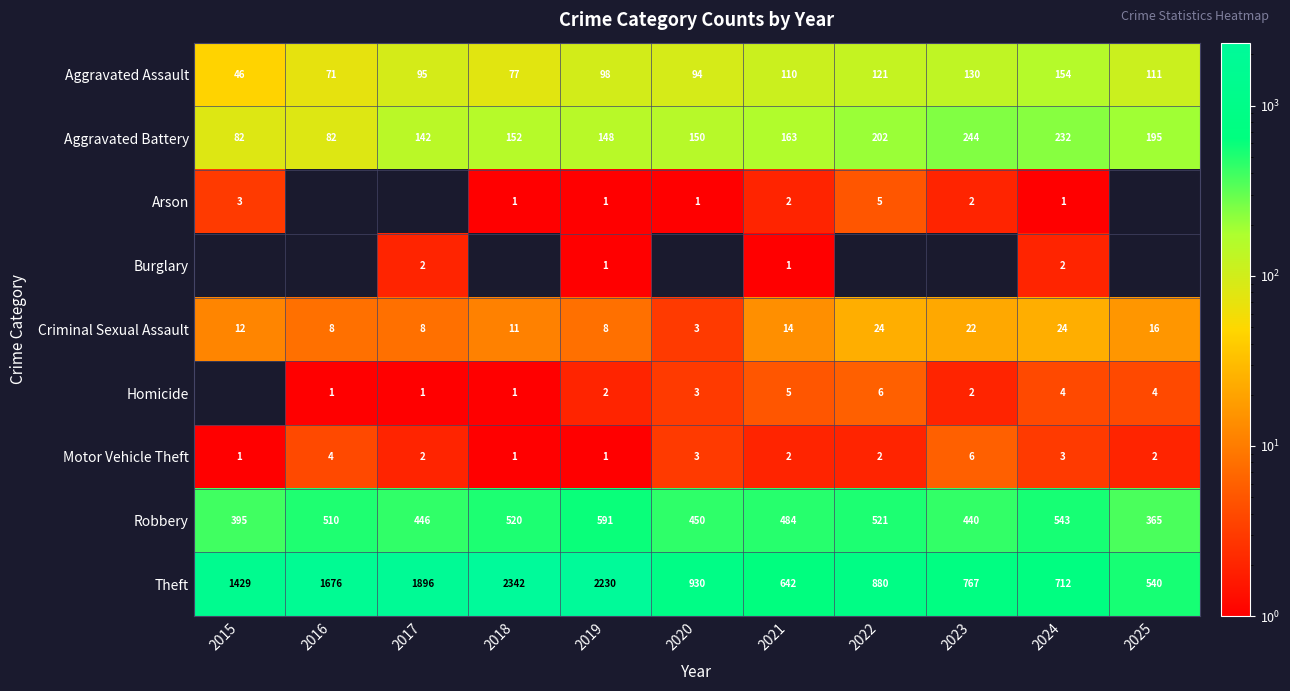

What is the difference between the highest and lowest values at 2019?

2229